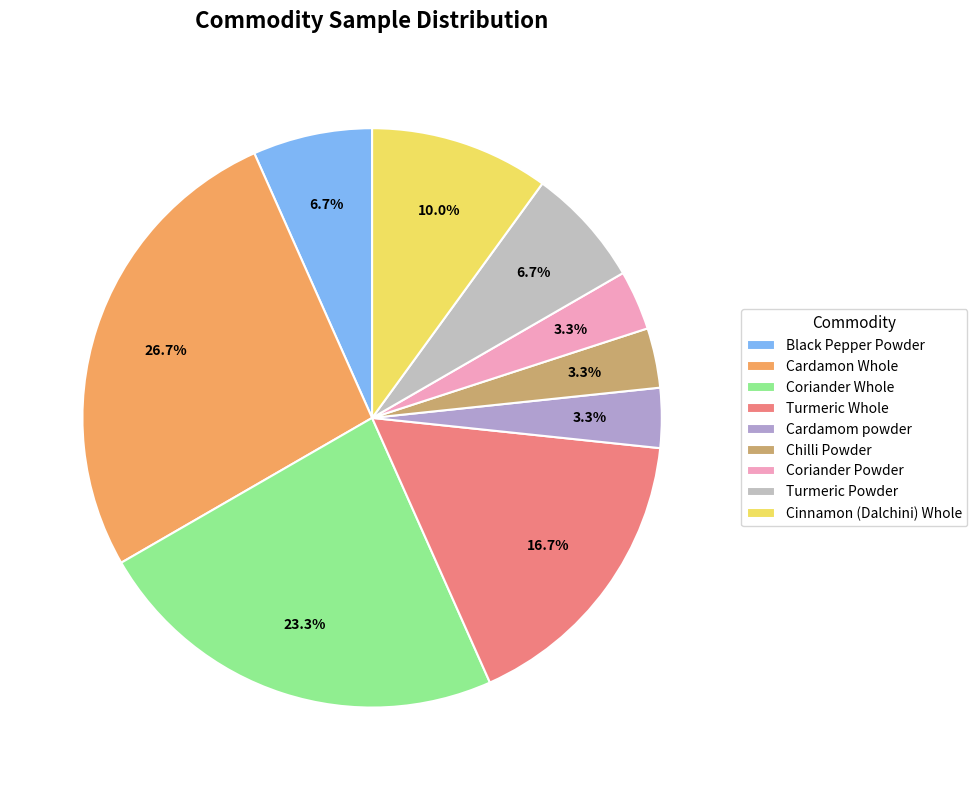

Is it true that Cardamon Whole is 27% of the pie?

True